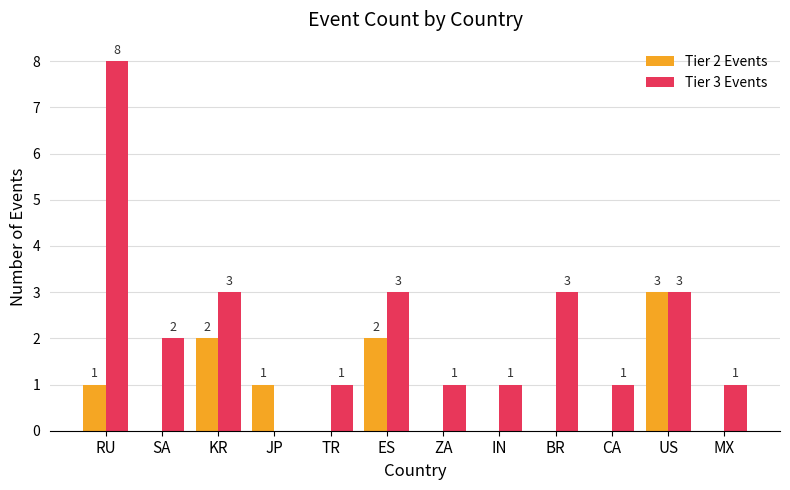

What is the sum of all Tier 2 Events values?

9